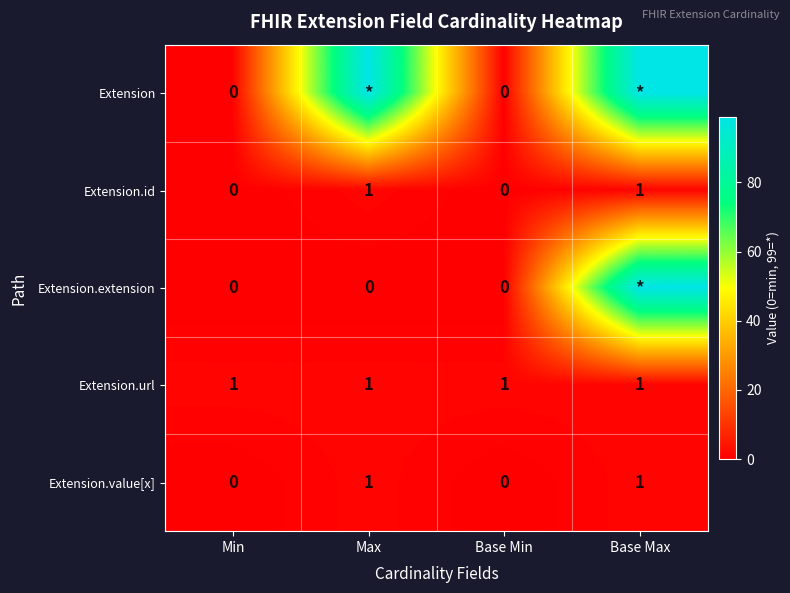

Is it true that Extension.value[x] equals 0 at Min?

True